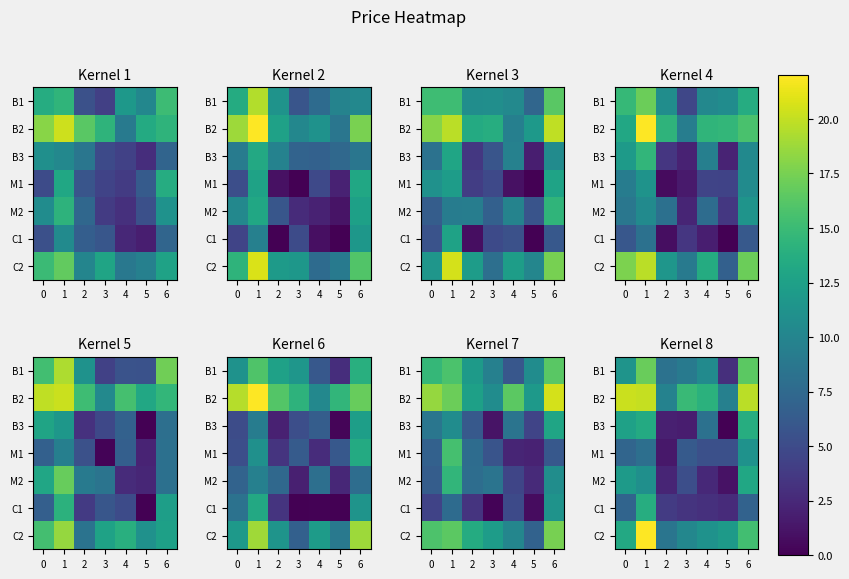

How many values in the row_1 series exceed 14?

5